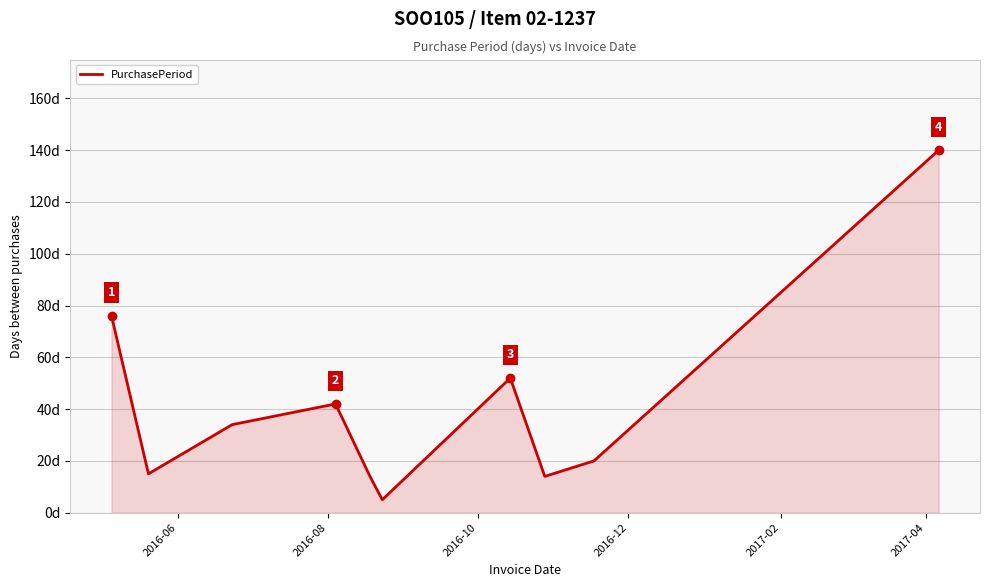

Does the chart have visible grid lines?

Yes